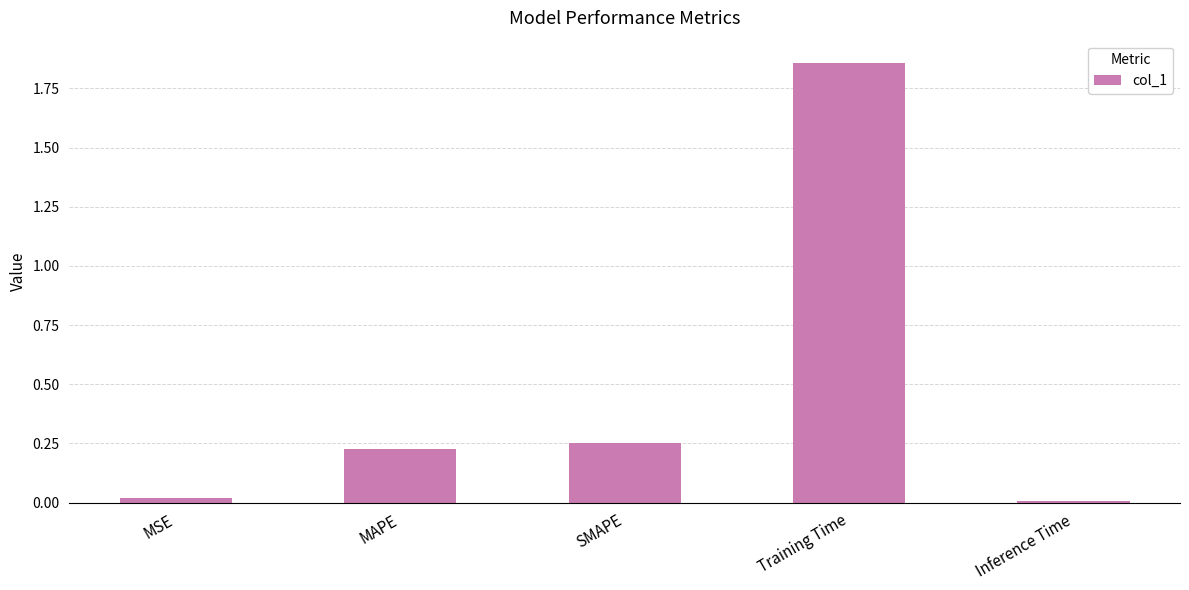

What is the change in value from SMAPE to Inference Time?

-0.2